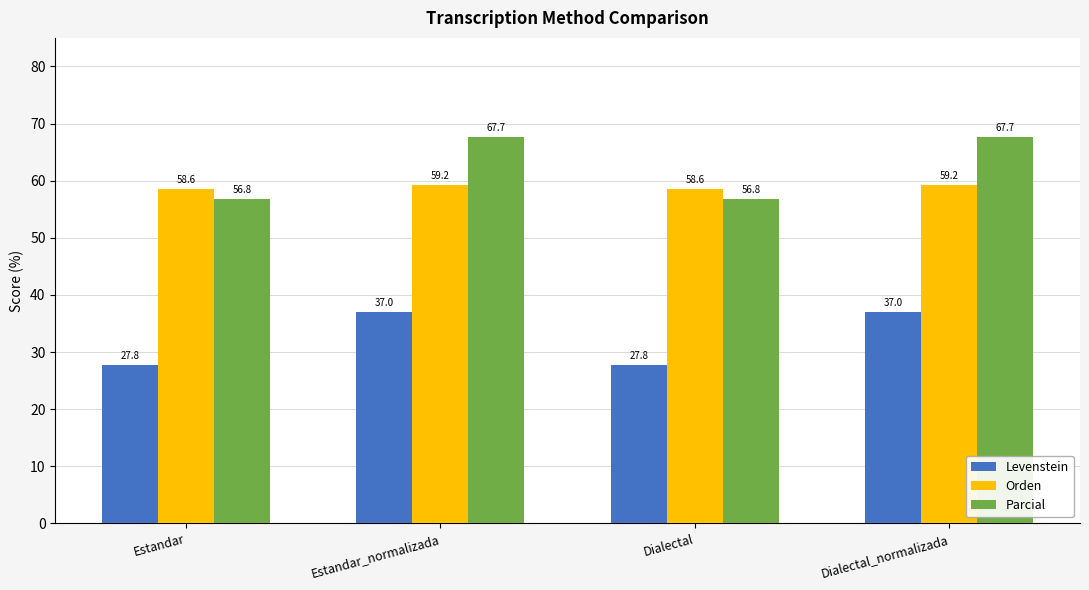

Read the Levenstein value at Estandar_normalizada.

37.0